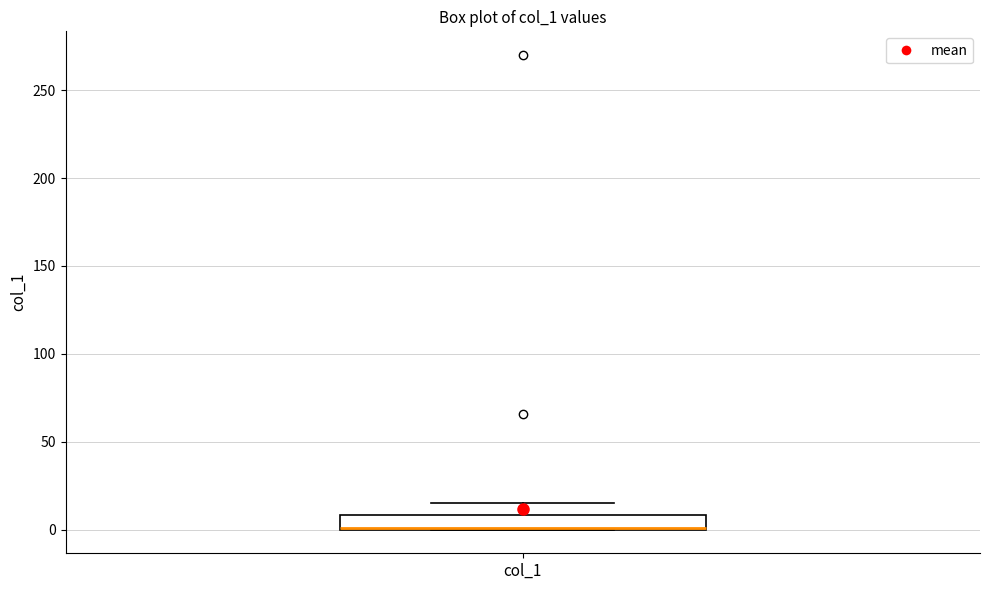

Transcribe this box plot: give where the median line is, the range the box spans, and where the two whiskers end, as read against the y-axis. The values are not printed on the chart, so give them approximately, as read against the axis.

median 0 (drawn on the box's lower edge), box 0 to 10, whiskers 0 to 15